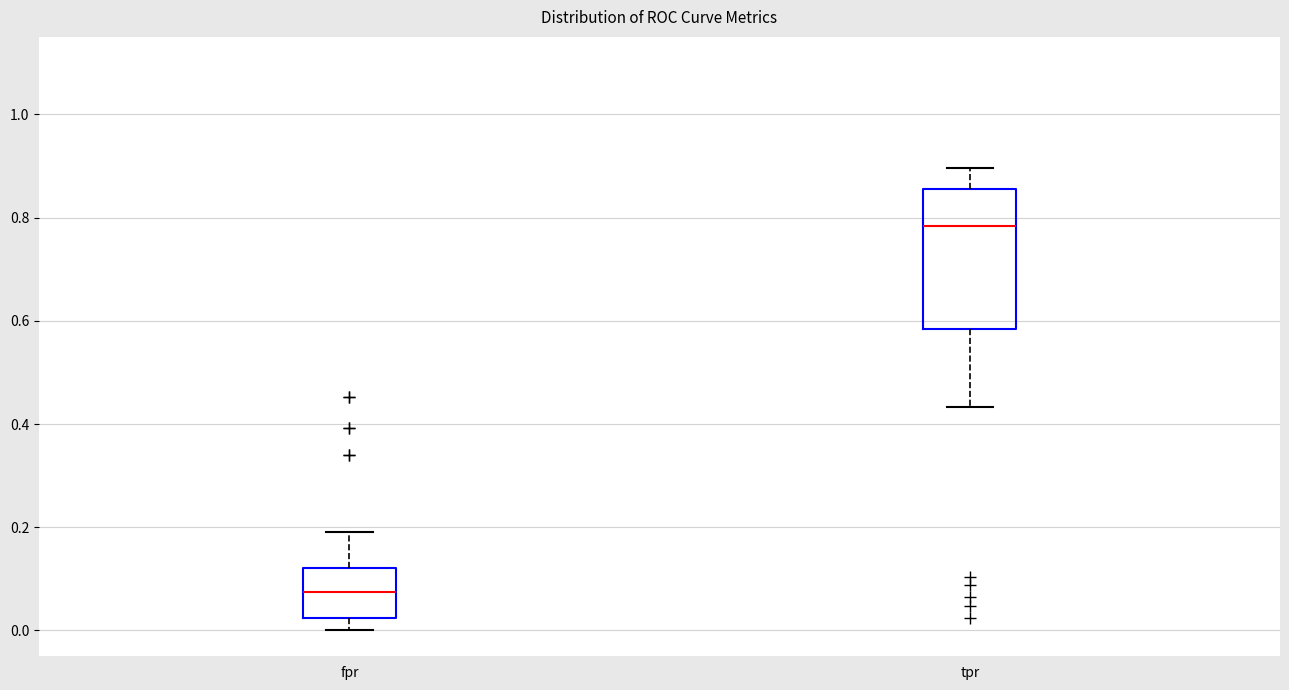

Where is the lower edge of the box for tpr on the y-axis? The values are not printed on the chart, so give them approximately, as read against the axis.

0.58